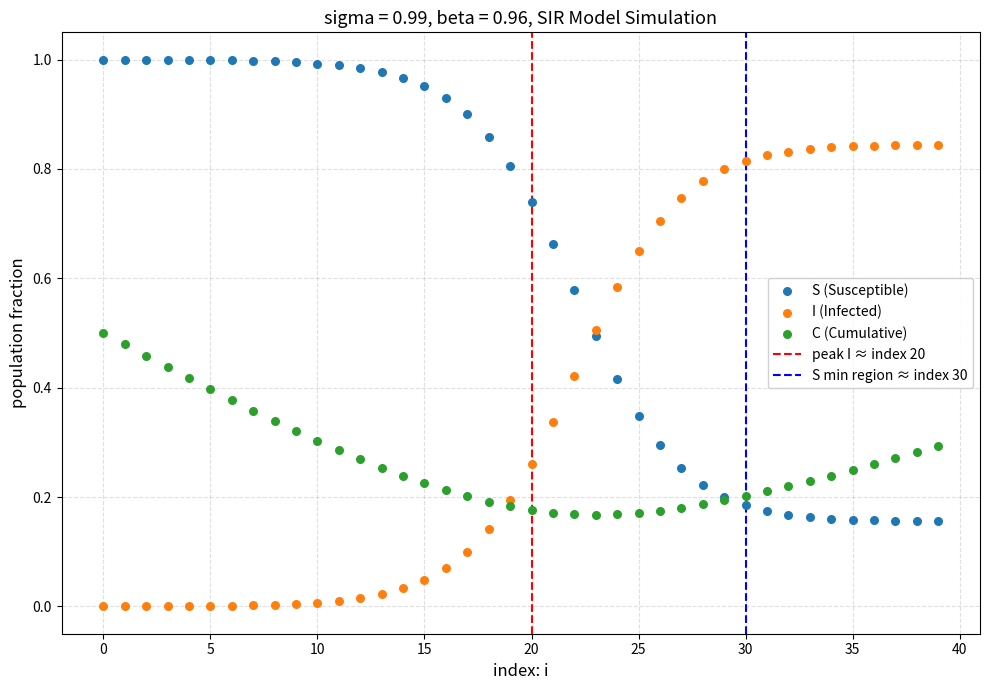

Which series contains the highest Y value?

S (Susceptible)